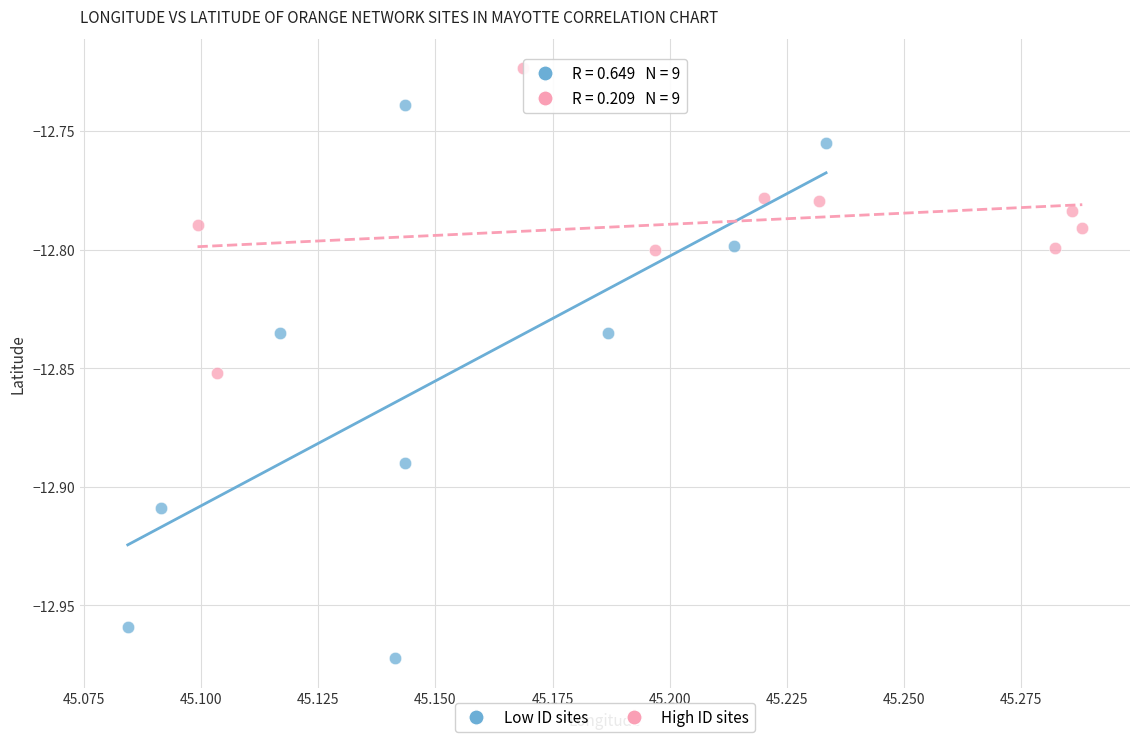

Which series has the widest spread of Y values?

Low ID sites